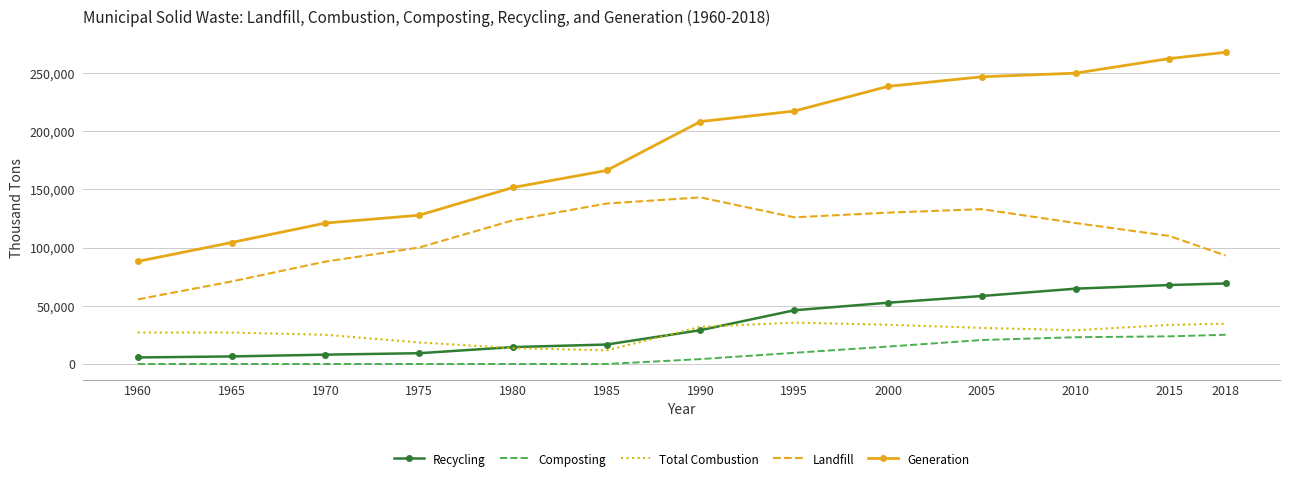

True or false: Composting and Recycling intersect in this chart.

False